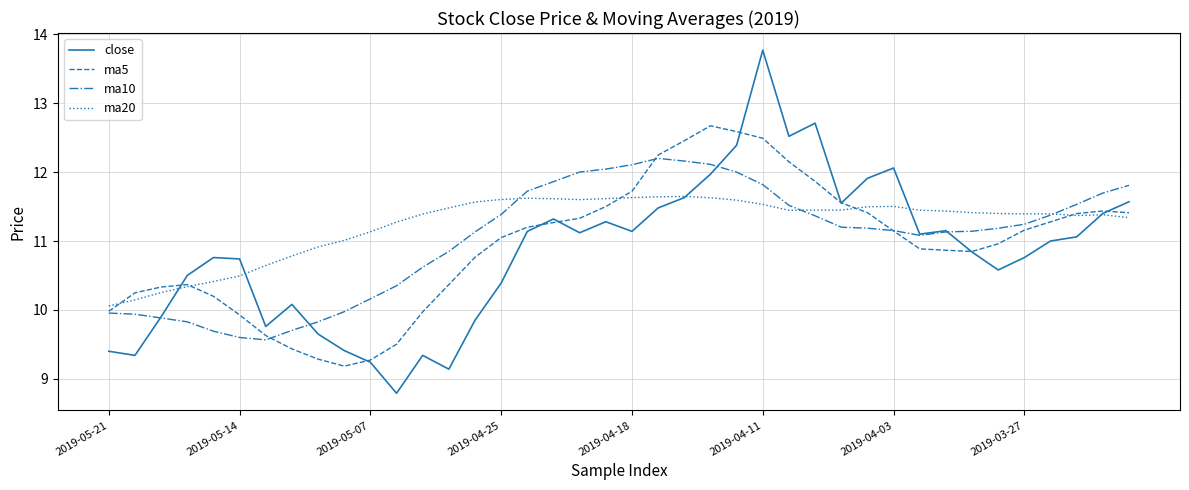

List the series in order of their peak value, lowest first.

ma20, ma10, ma5, close